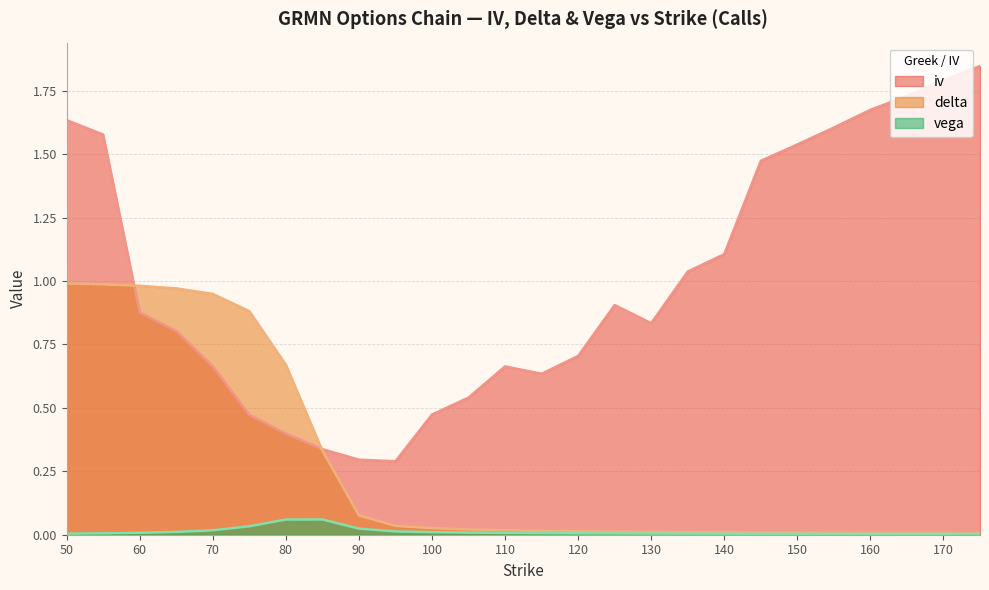

What is the value of the iv point at the 25th from the left?

1.8